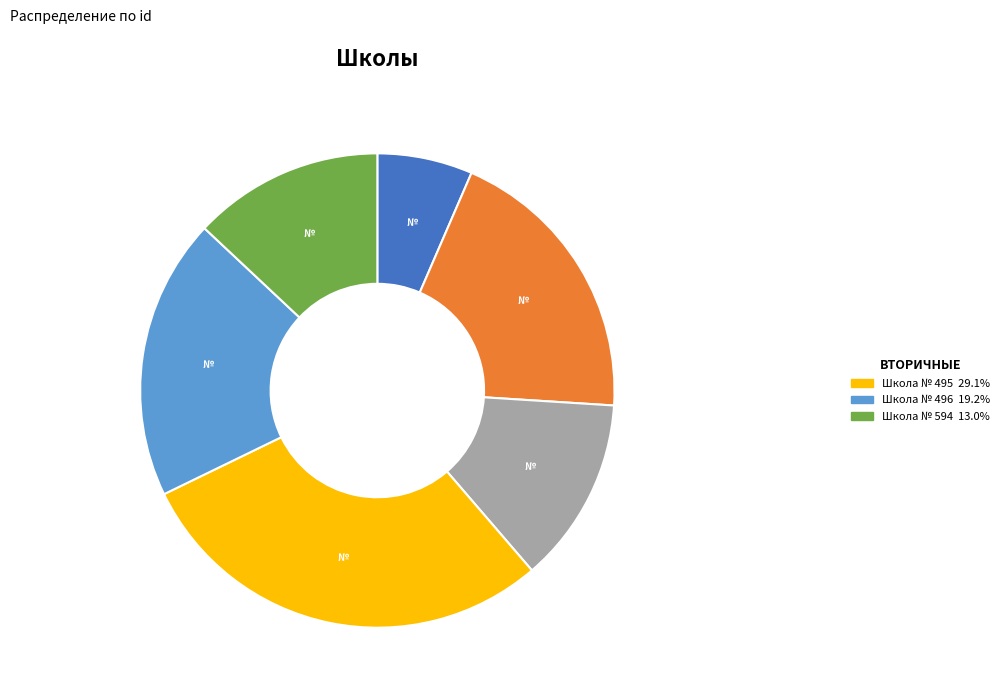

Is there any slice that represents more than half of the pie?

No